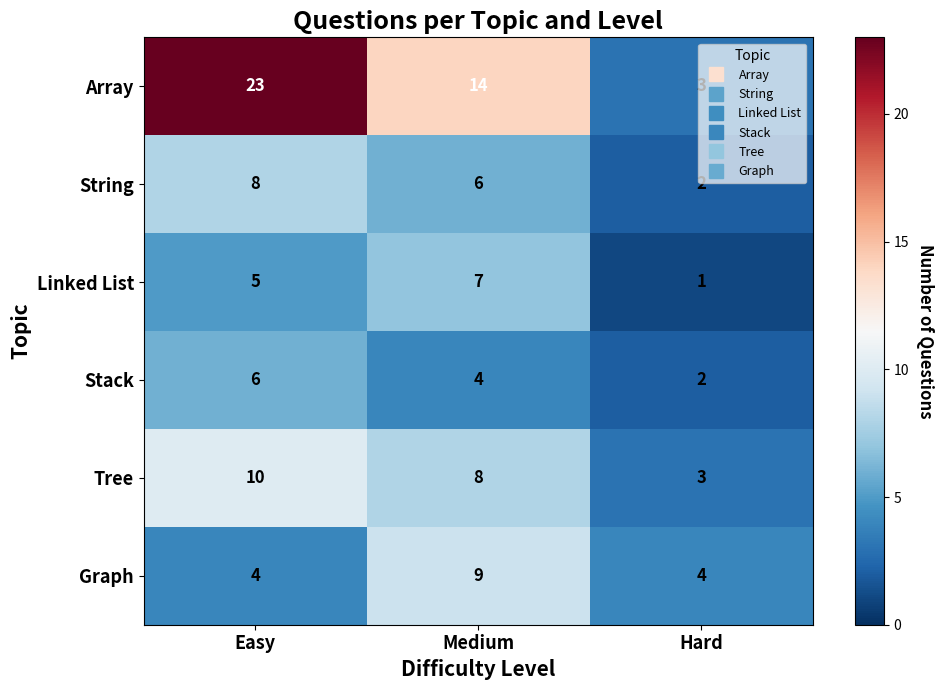

How many Array values are between 3 and 23?

3